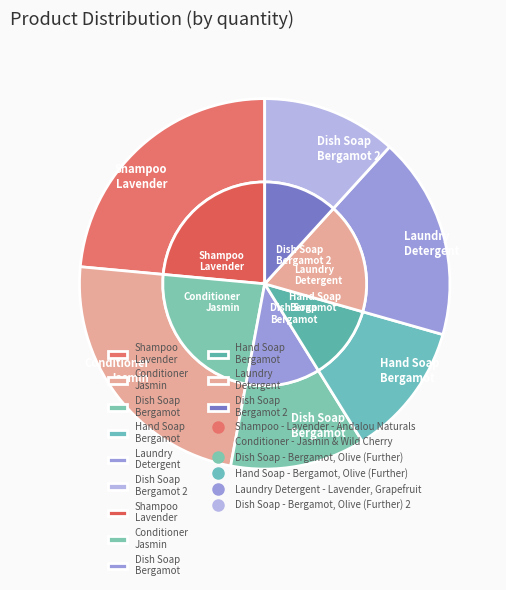

What is the ratio of the value at Dish Soap - Bergamot, Olive (Further) to the value at Dish Soap - Bergamot, Olive (Further) 2?

1.0